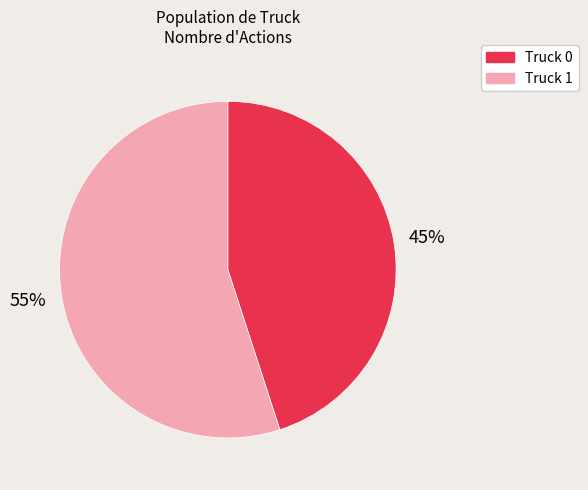

What is the largest slice in the pie chart?

Truck 1